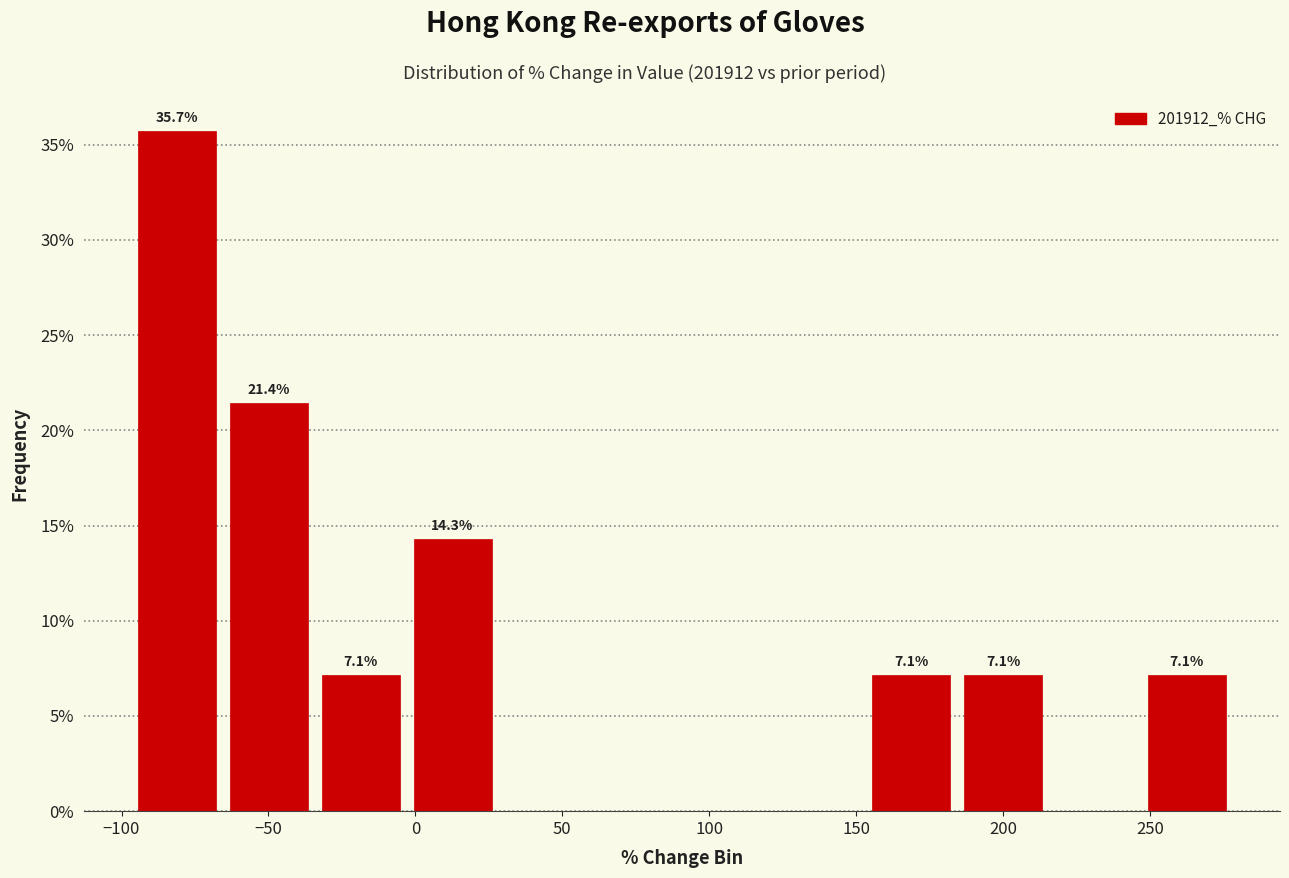

Which range on the x-axis has the tallest bar?

-95 to -65